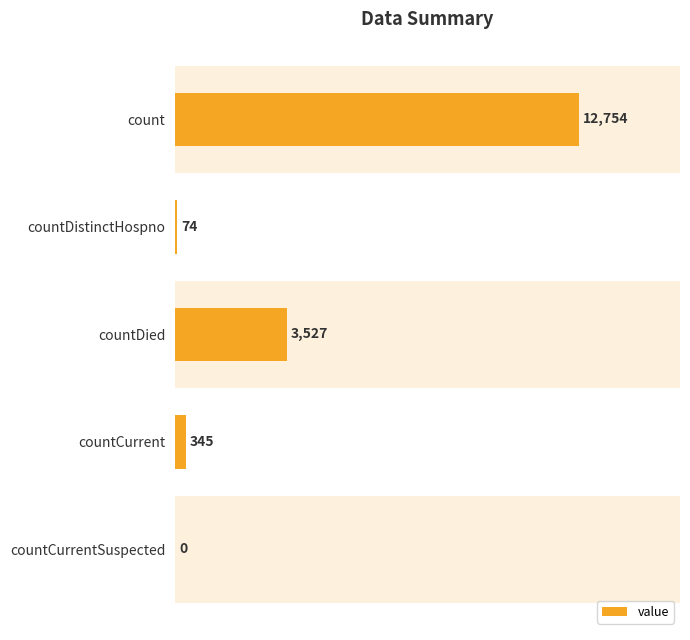

What value does the data have at 4000?

3527